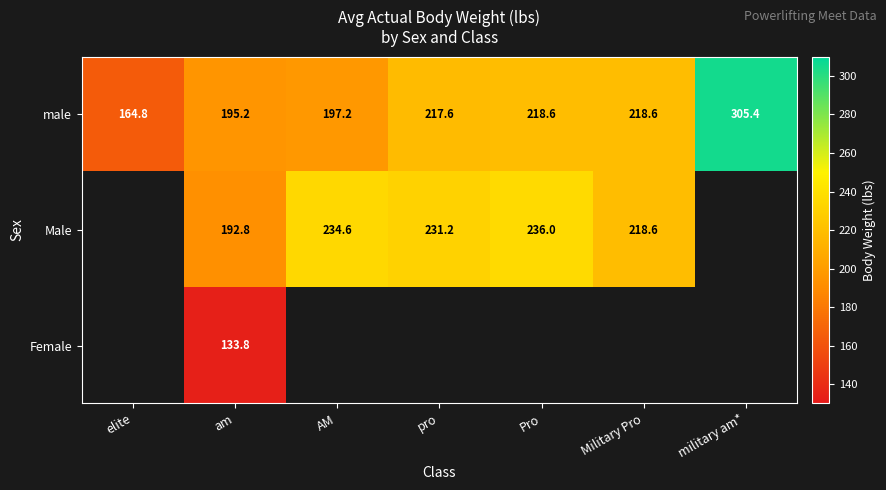

Where does the male series first go above 217?

pro